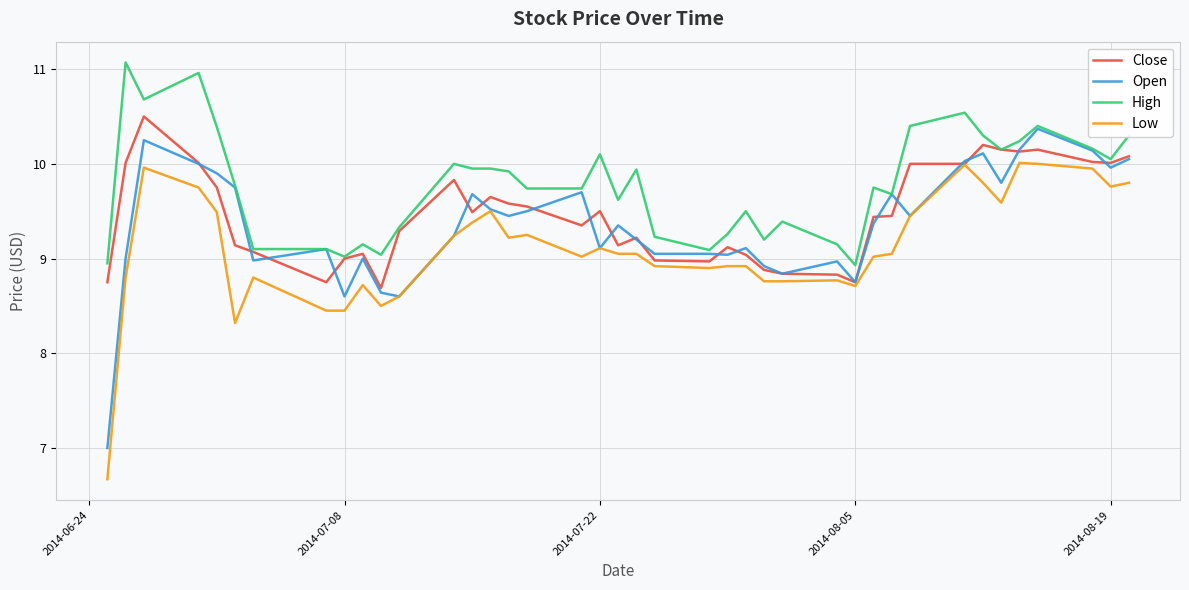

What is the greatest value displayed?

11.1